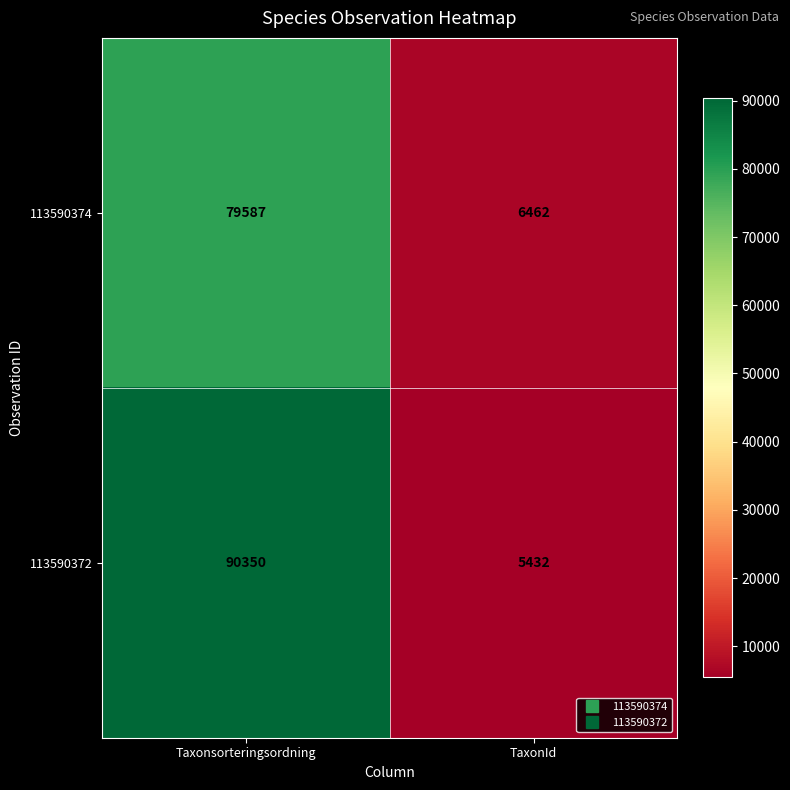

How many categories are shown in the chart?

2